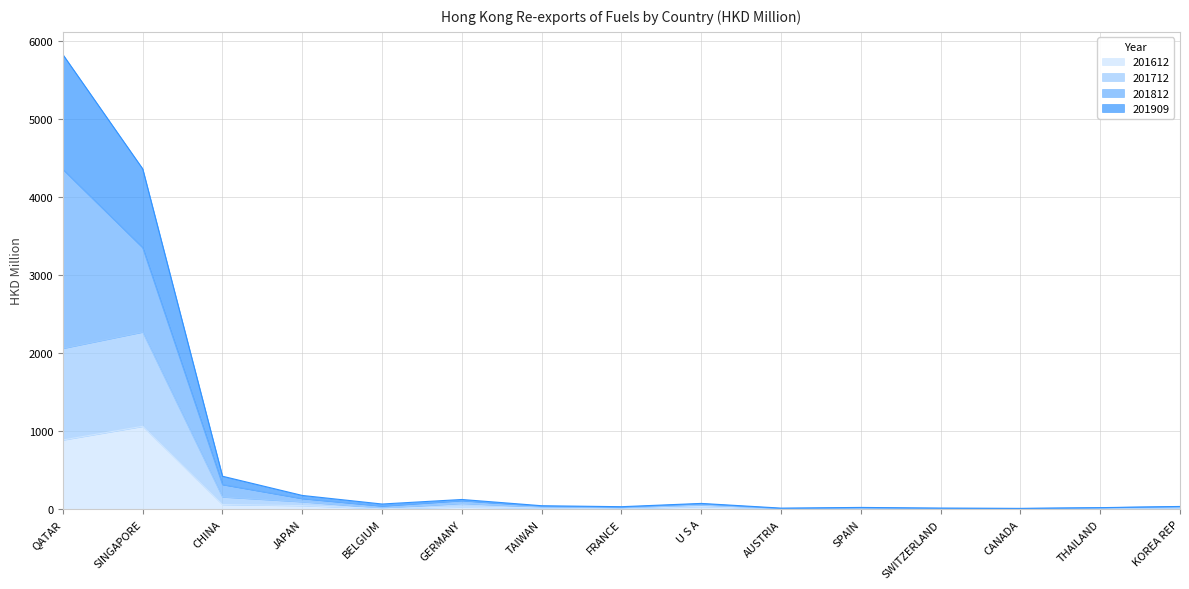

What position from the right is QATAR?

15